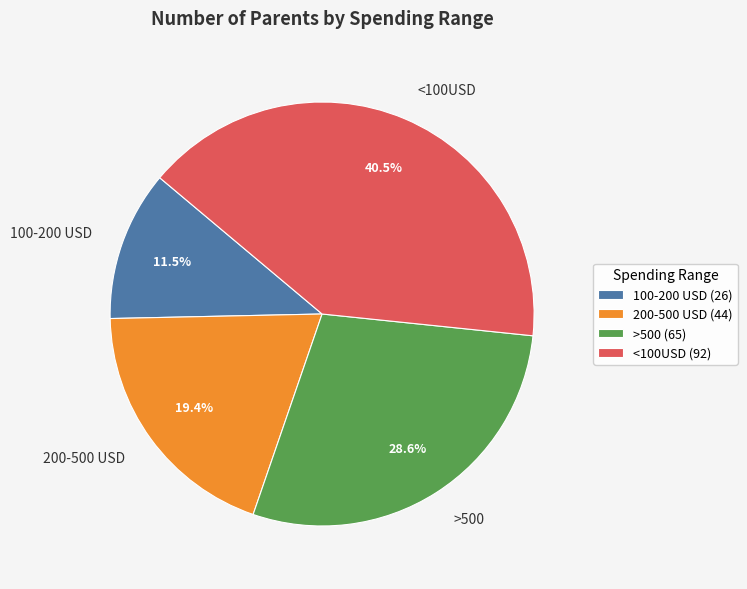

Rank the categories by value from lowest to highest.

100-200 USD, 200-500 USD, >500, <100USD